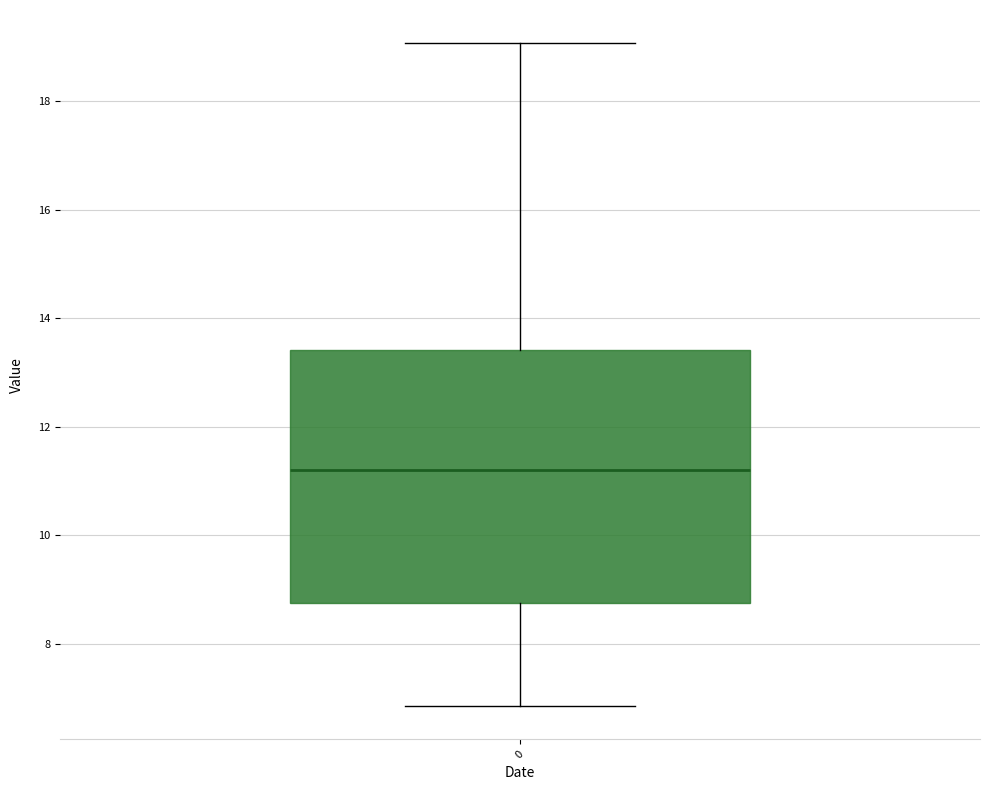

Transcribe this box plot: give where the median line is, the range the box spans, and where the two whiskers end, as read against the y-axis. The values are not printed on the chart, so give them approximately, as read against the axis.

median 11.2, box 8.8 to 13.4, whiskers 6.8 to 19.0